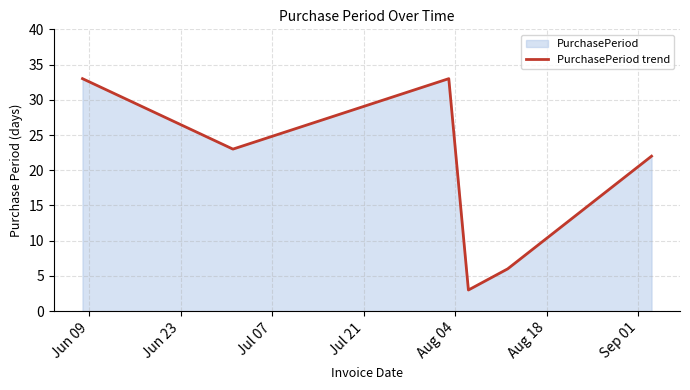

What is the greatest value displayed?

33